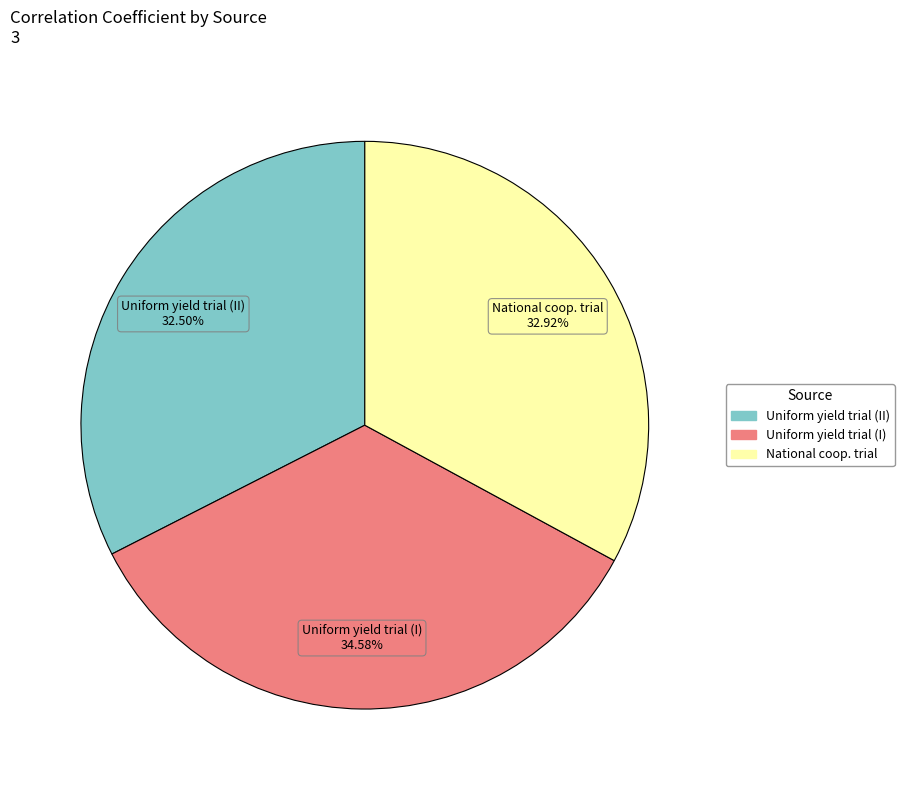

To the nearest percent, what portion does Uniform yield trial (I) represent?

35%